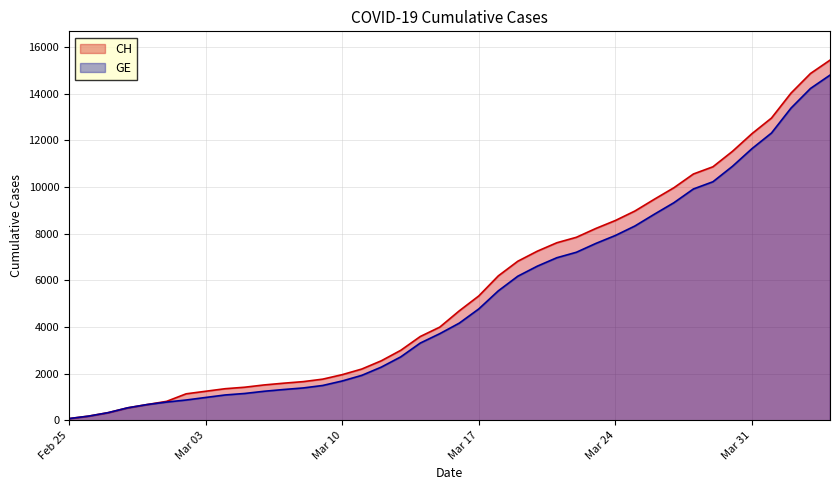

What is the maximum value for GE?

14797